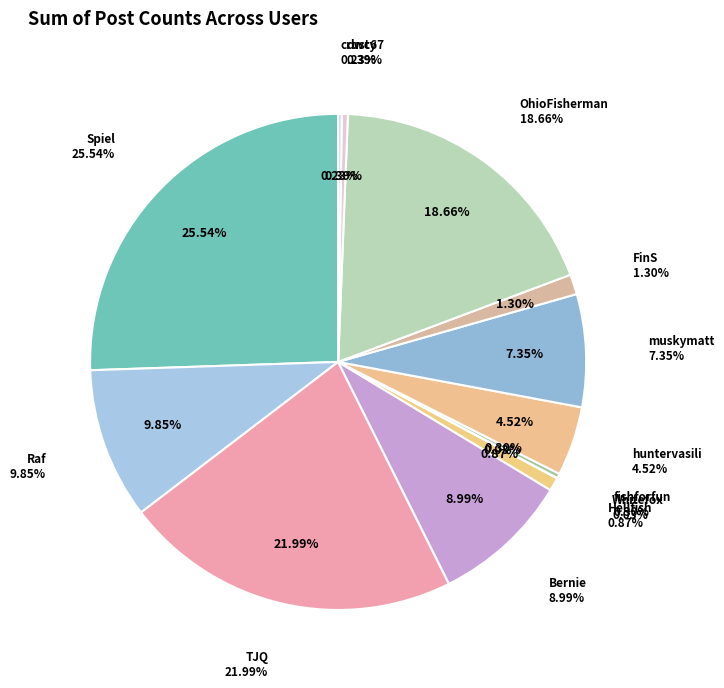

What percentage is the Raf slice, to the nearest percent?

10%